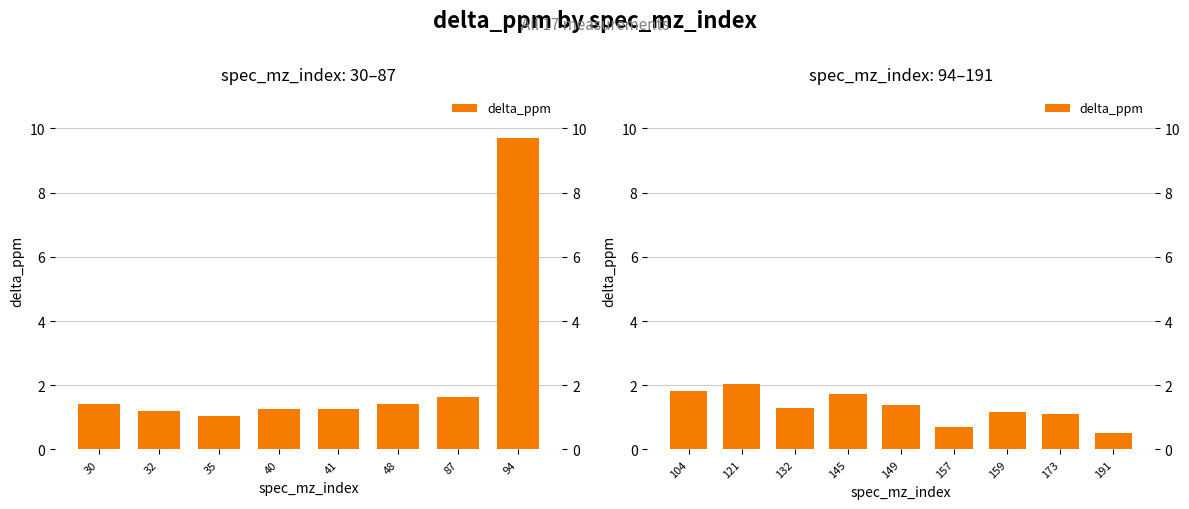

How many distinct data groups are displayed?

1